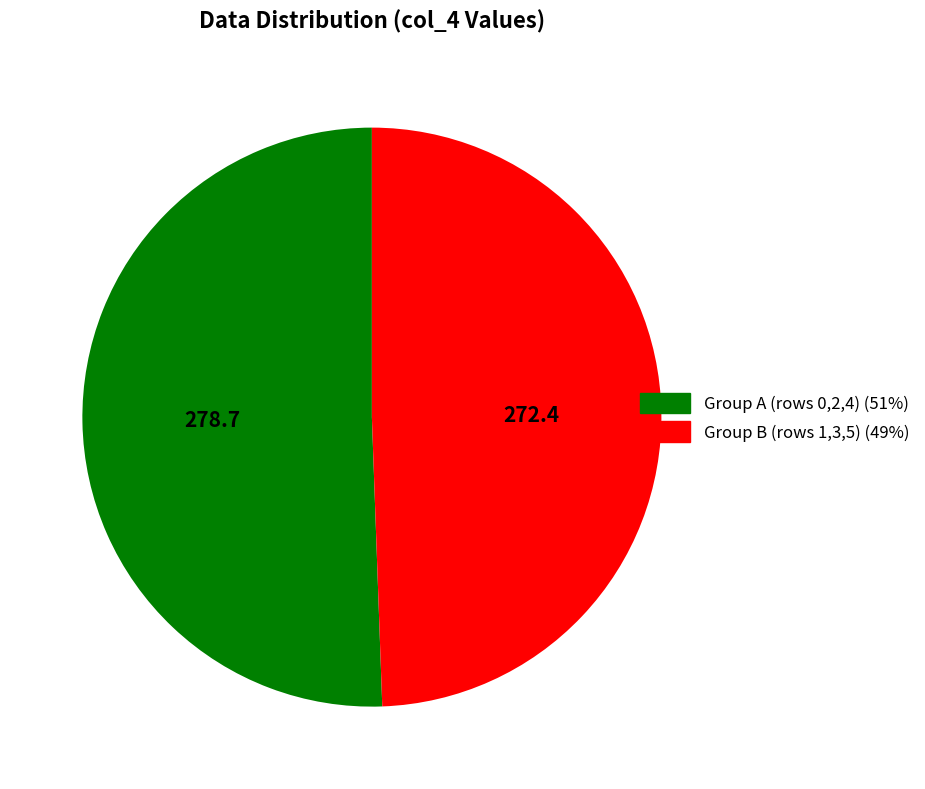

Is there any slice that represents more than half of the pie?

Yes